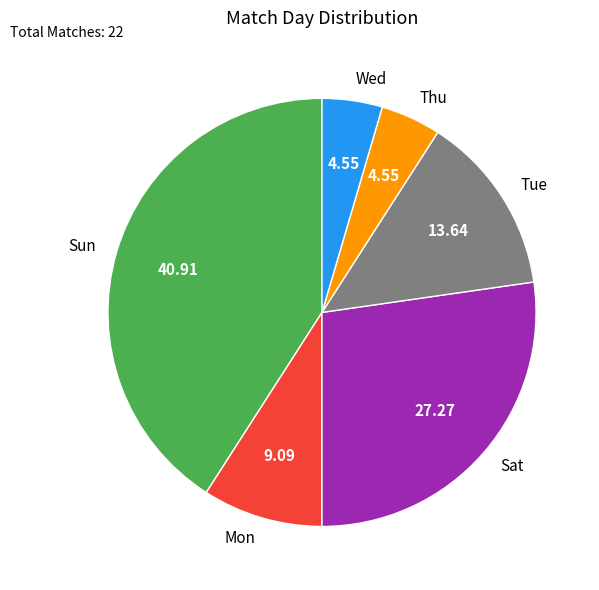

Is the sum of Wed and Tue greater than half?

No